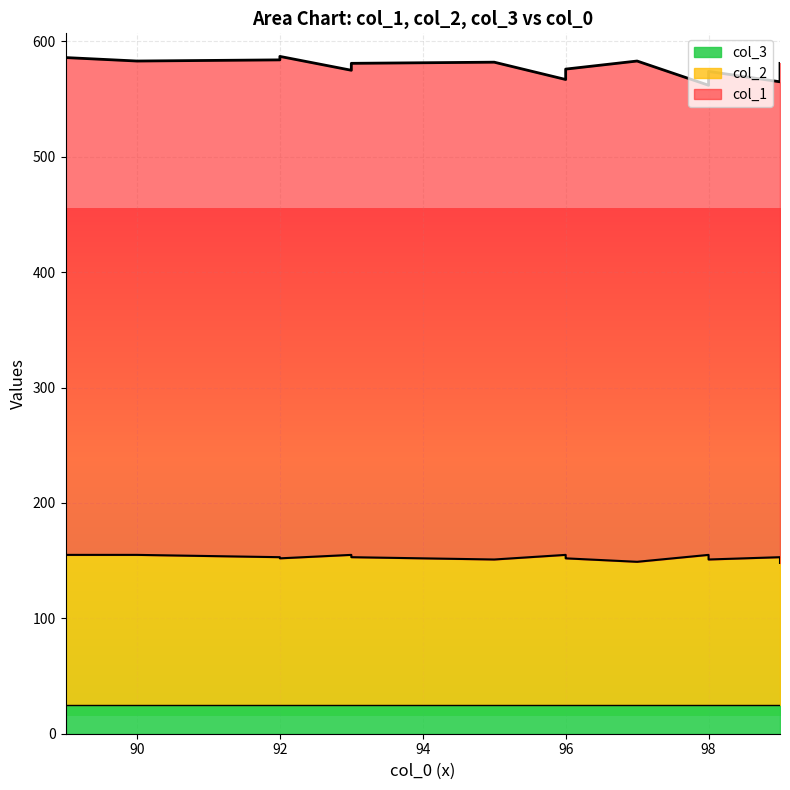

What is the difference between the maximum and minimum values in the col_2 series?

7